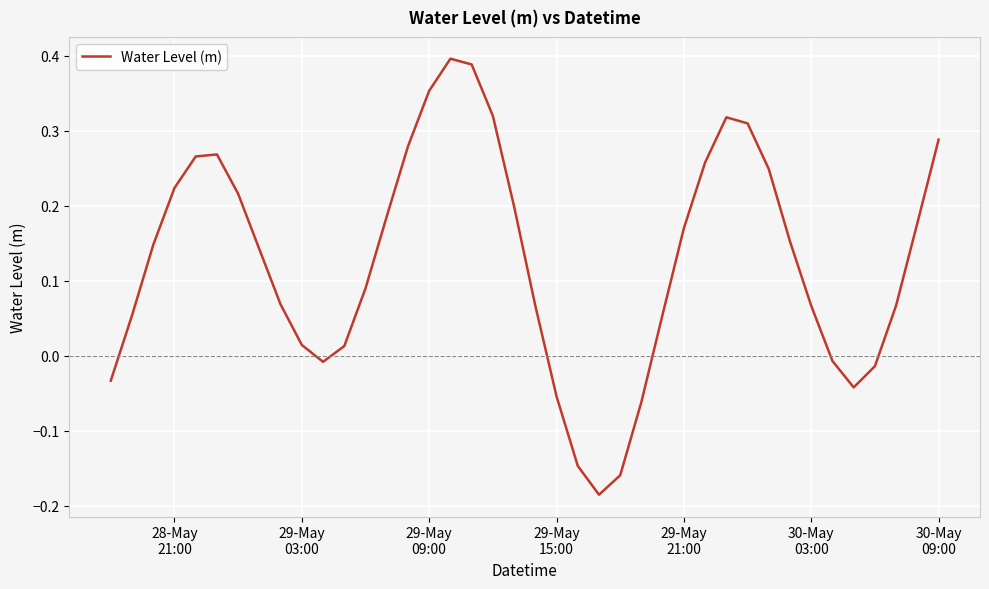

Does the chart have visible grid lines?

Yes